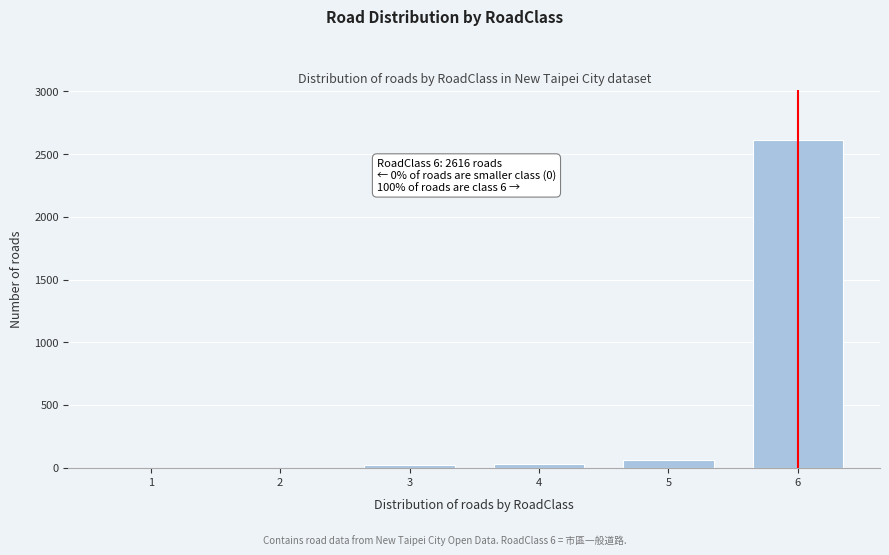

Reading right to left, list all the values displayed in this chart.

6=2616	5=58	4=32	3=18	2=0	1=0